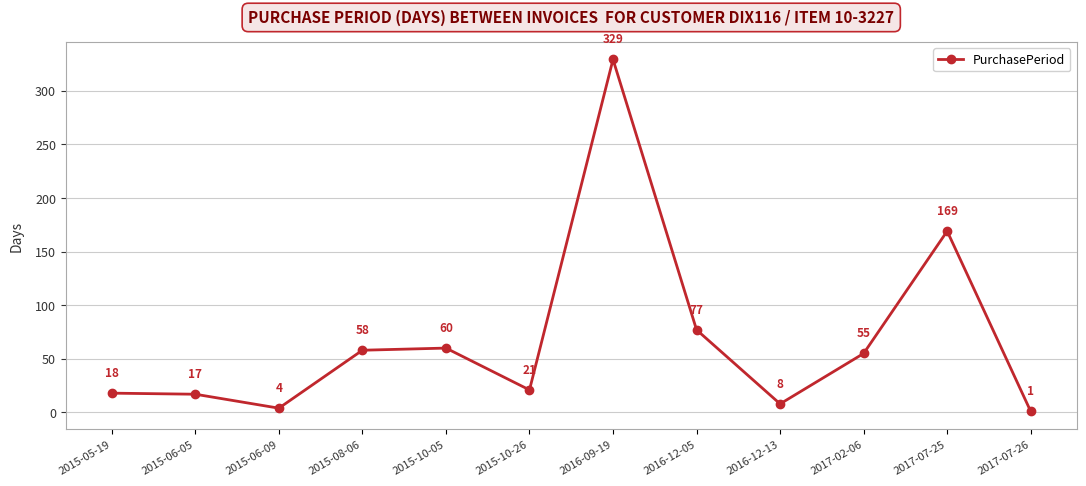

List the labels in order of value, smallest first.

2017-07-26, 2015-06-09, 2016-12-13, 2015-06-05, 2015-05-19, 2015-10-26, 2017-02-06, 2015-08-06, 2015-10-05, 2016-12-05, 2017-07-25, 2016-09-19